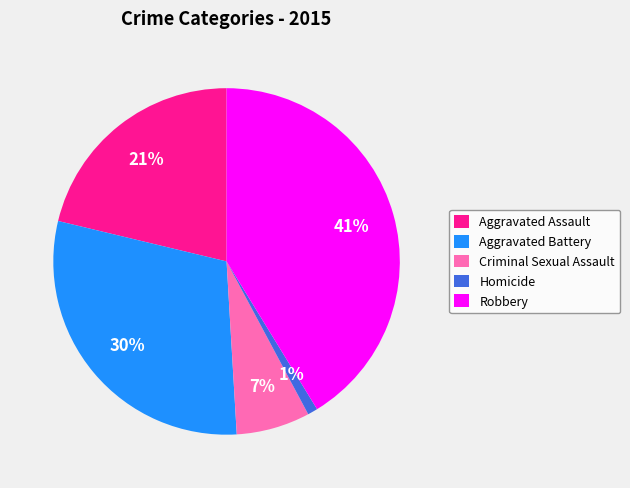

The Robbery slice represents 41% of the pie. True or false?

True